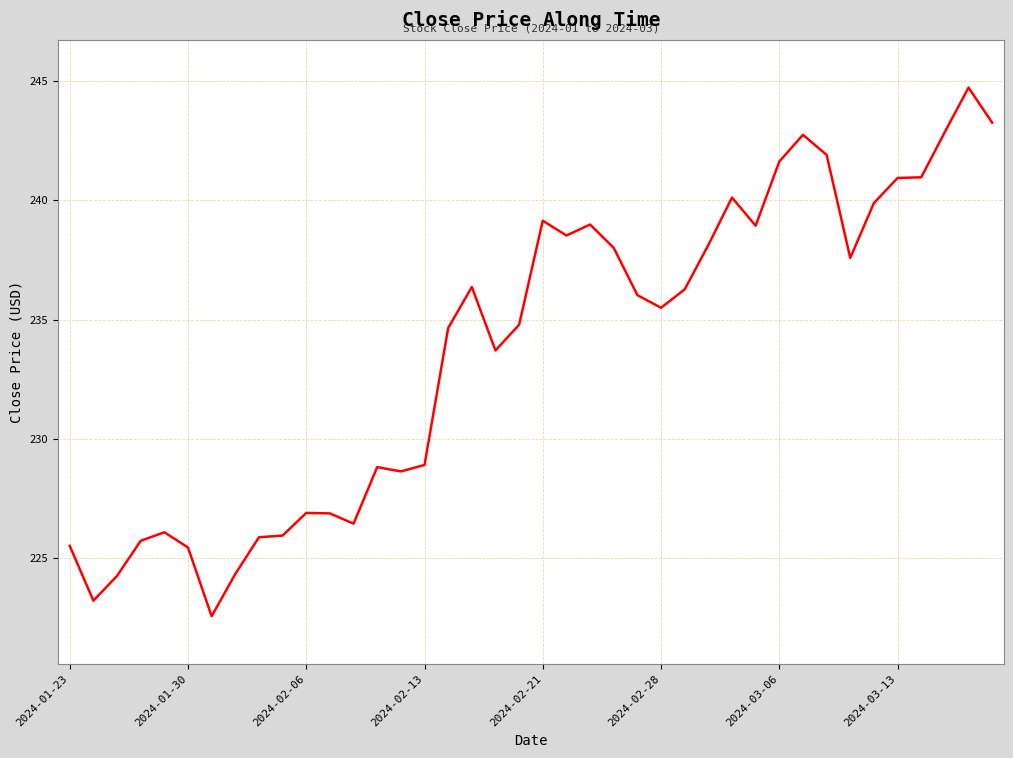

What is the difference between the maximum and minimum values?

22.2